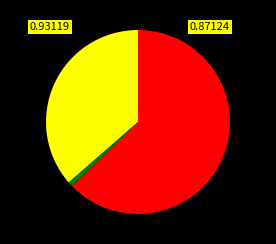

Is there any slice that represents more than half of the pie?

Yes